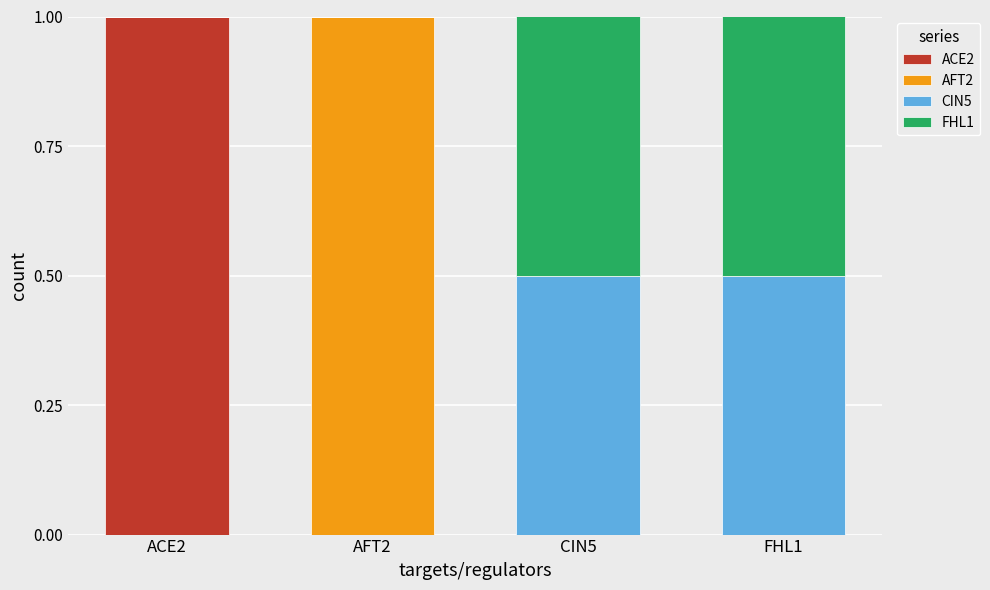

What is the total value across all series at CIN5?

1.0